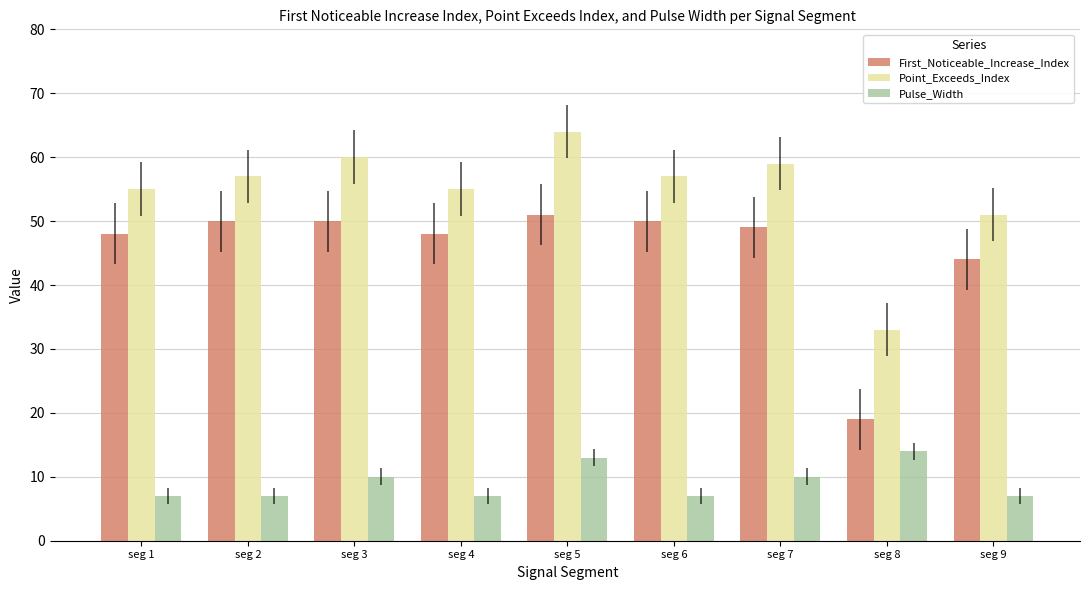

What is the maximum value shown in the chart?

64